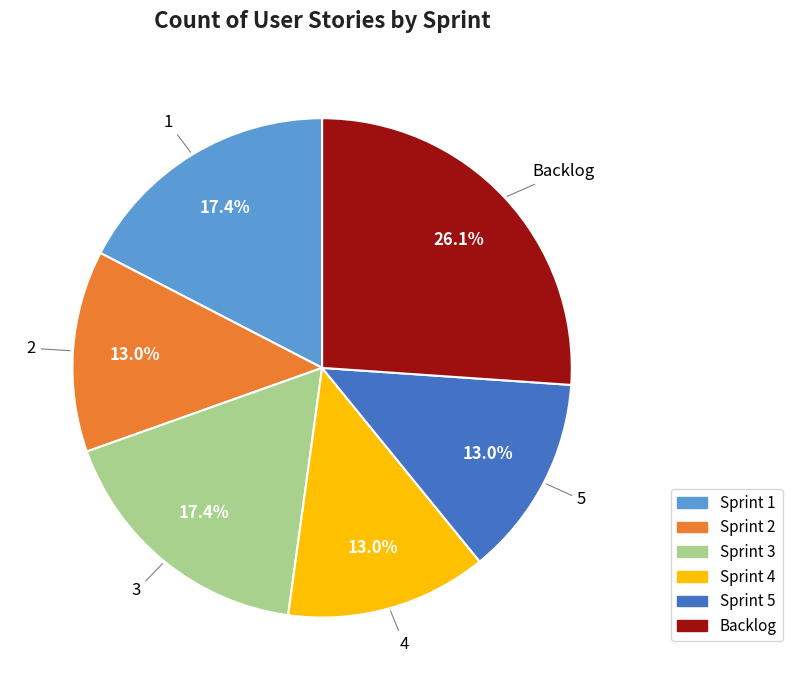

Does any single category account for the majority?

No